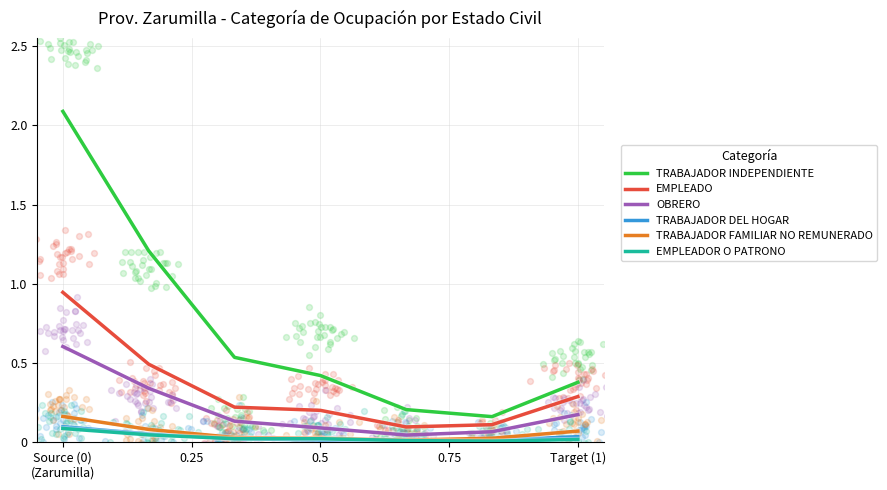

At how many categories does at least one series exceed 1?

2